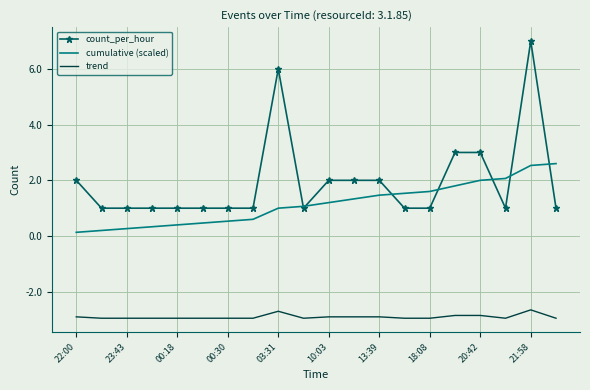

What is the maximum value shown in the chart?

7.0